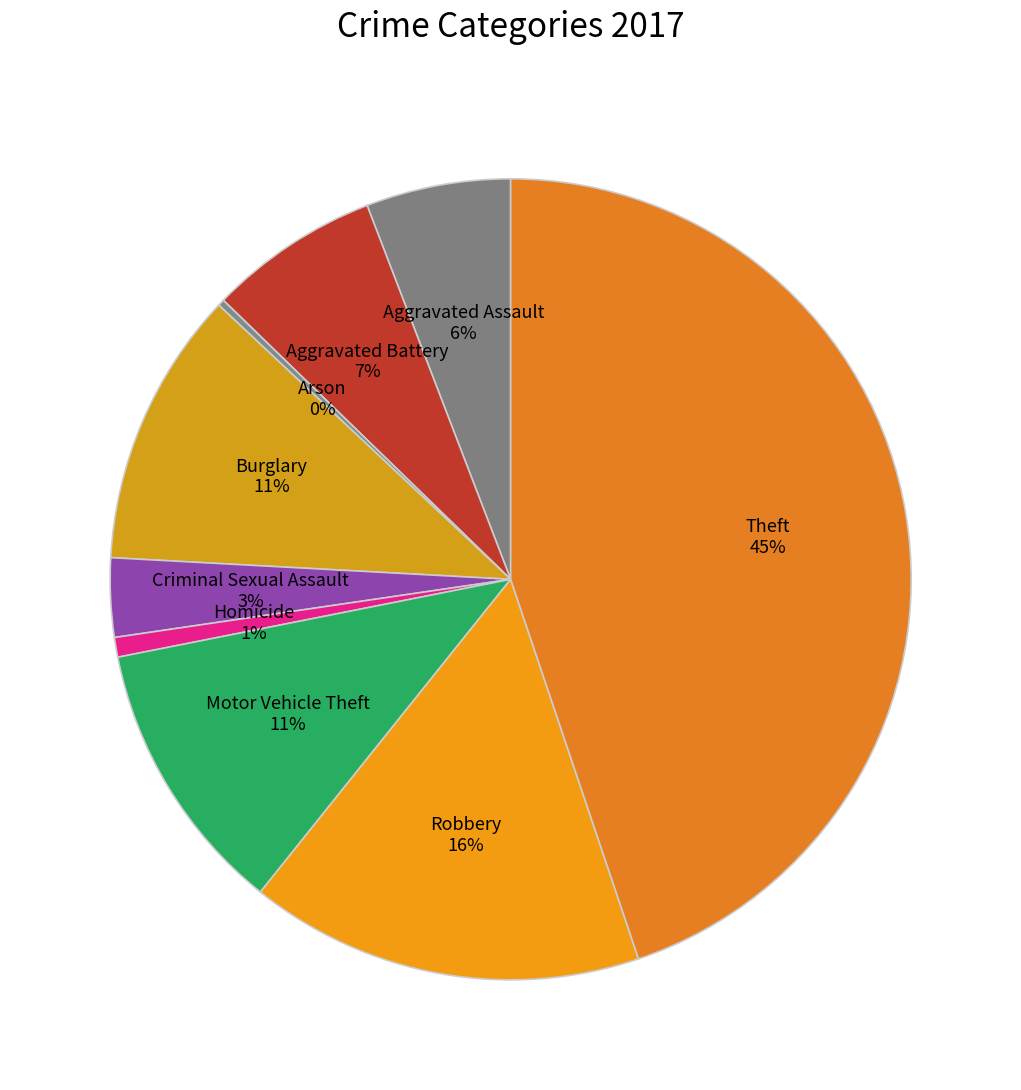

Is there a majority slice in this chart?

No